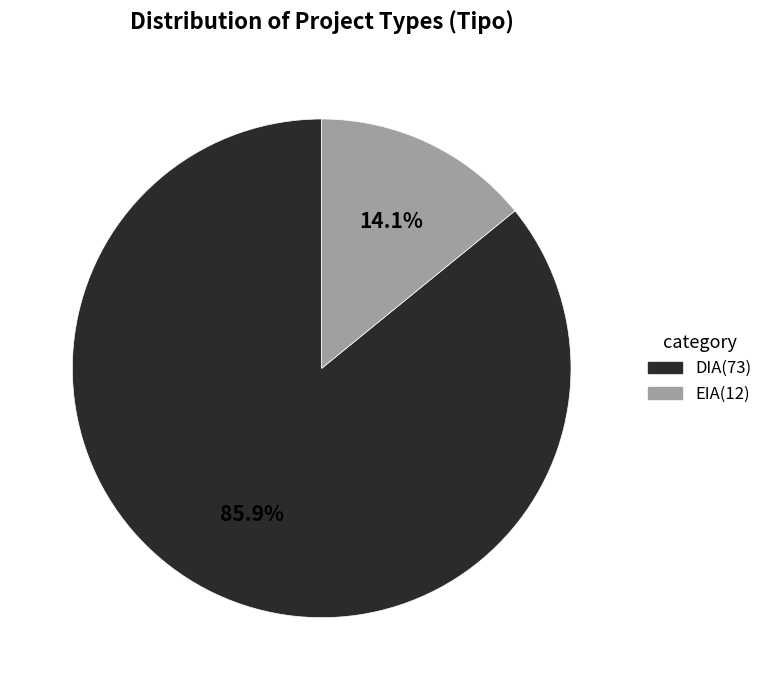

Which slice is the smallest?

EIA